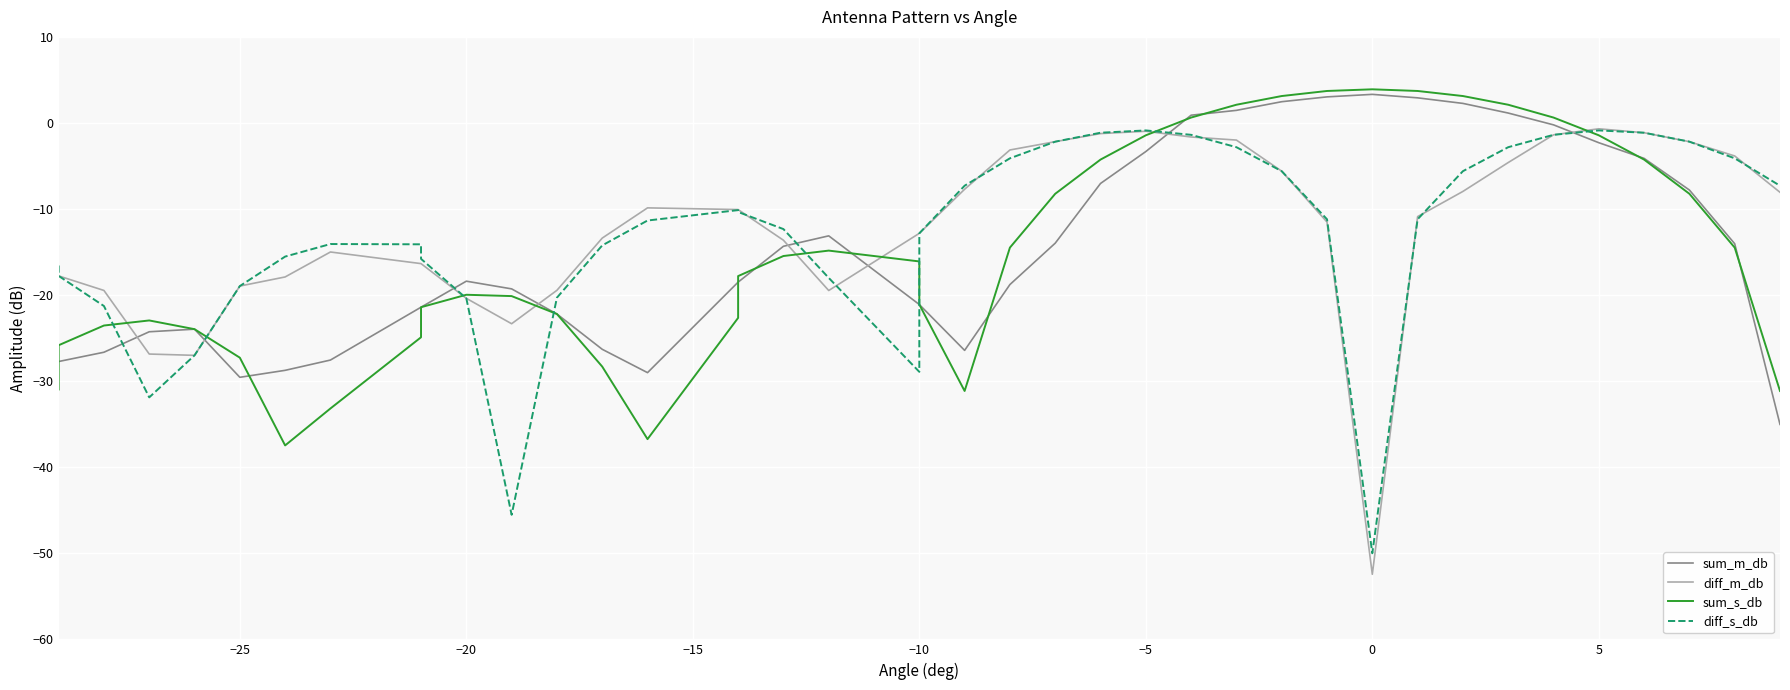

Which series ends up on top after the final intersection of diff_m_db and diff_s_db?

diff_s_db